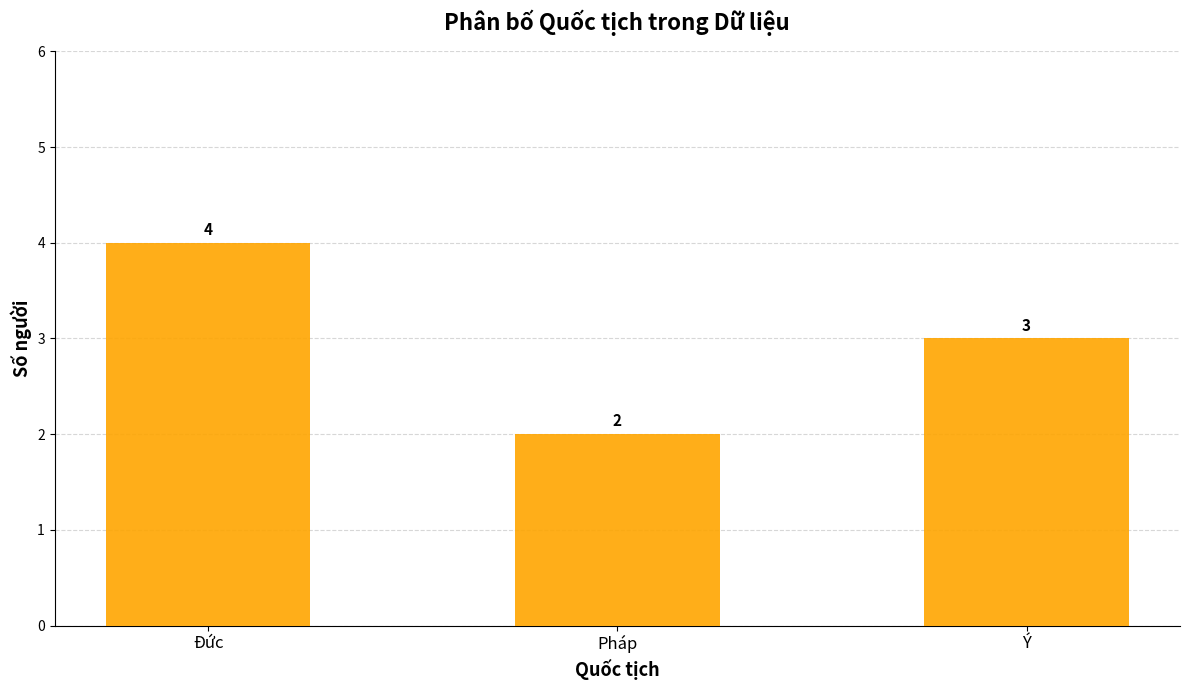

How many data points are less than 3?

1